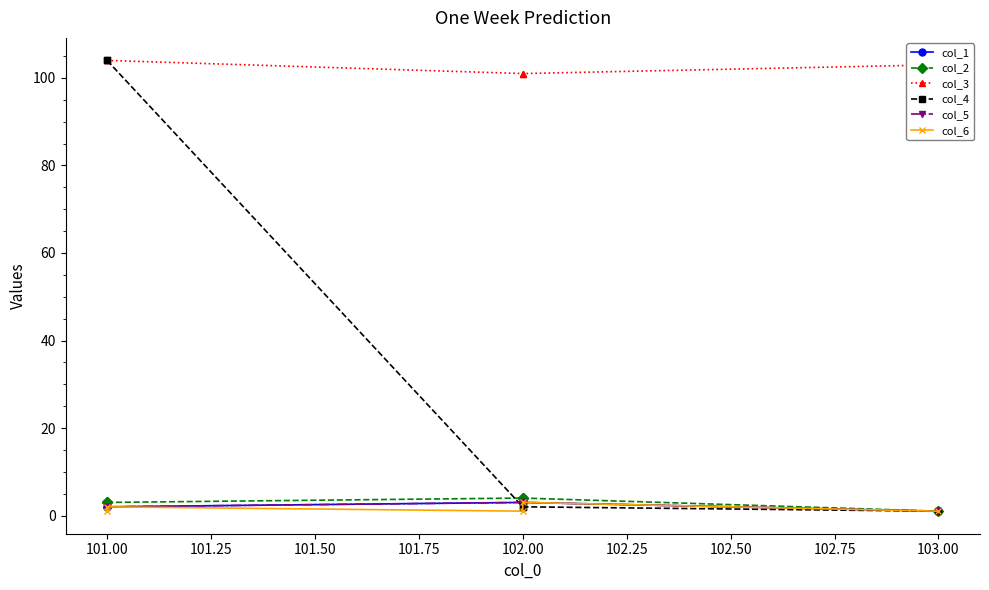

True or false: col_5 and col_2 intersect in this chart.

False